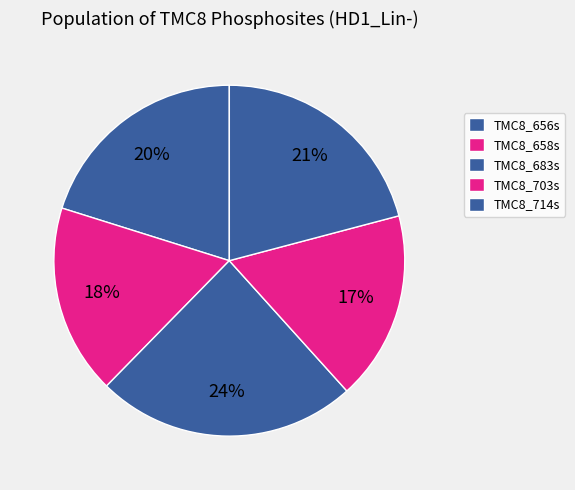

Is there a majority slice in this chart?

No